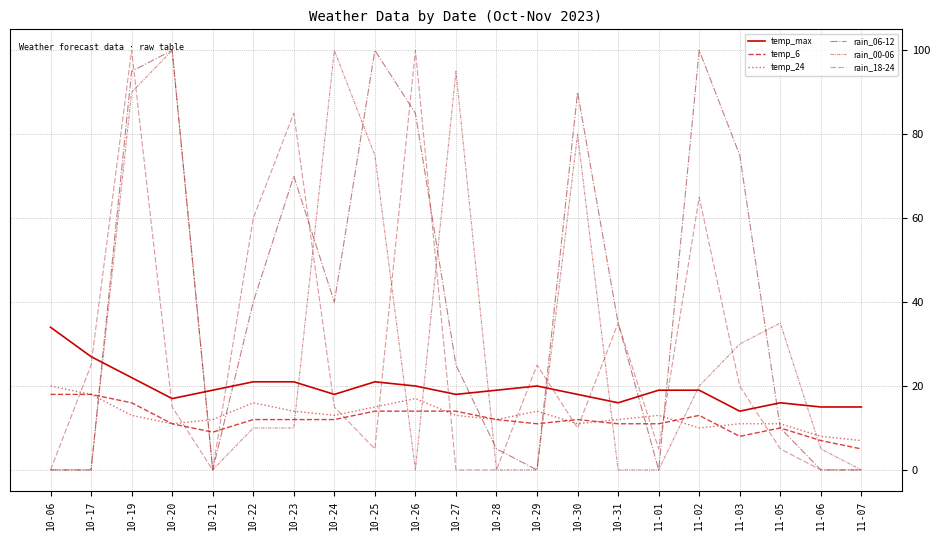

What is the maximum value shown in the chart?

100